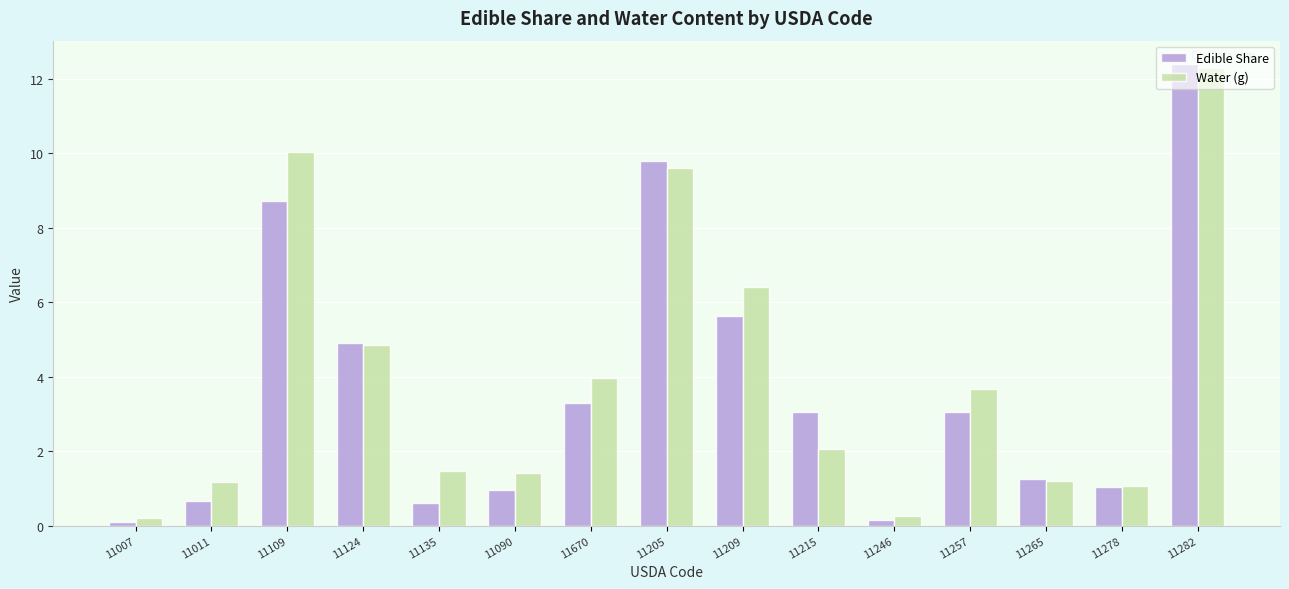

Rank the series by their average value, from lowest to highest.

Edible Share, Water (g)